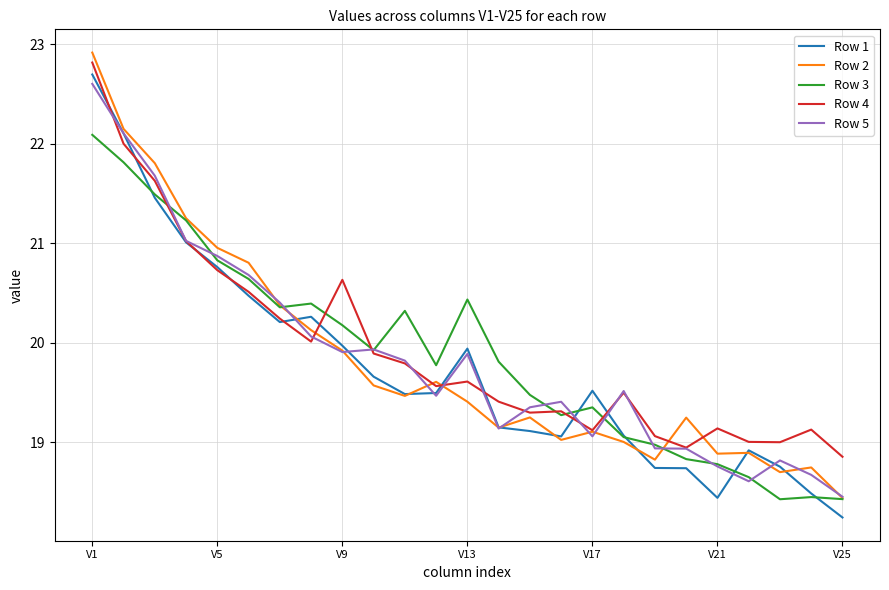

Which series has the widest spread of values?

Row 2